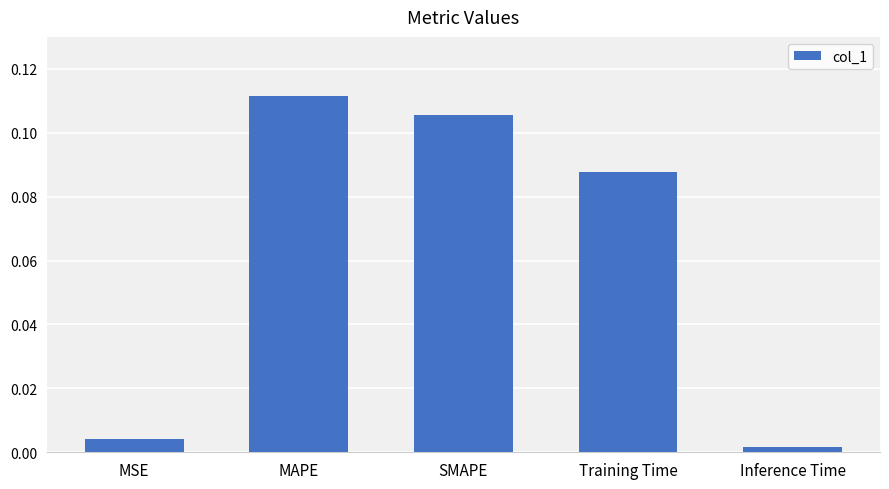

Which label corresponds to the largest value in the chart?

MAPE